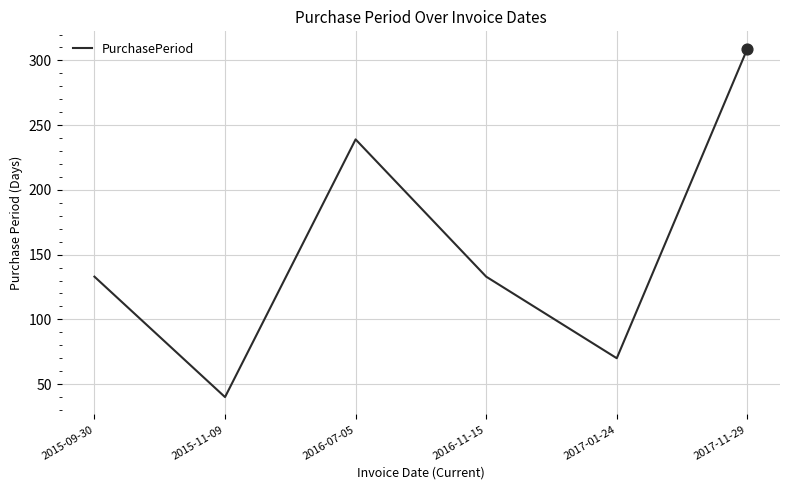

What is the change in value from 2016-07-05 to 2017-11-29?

+70